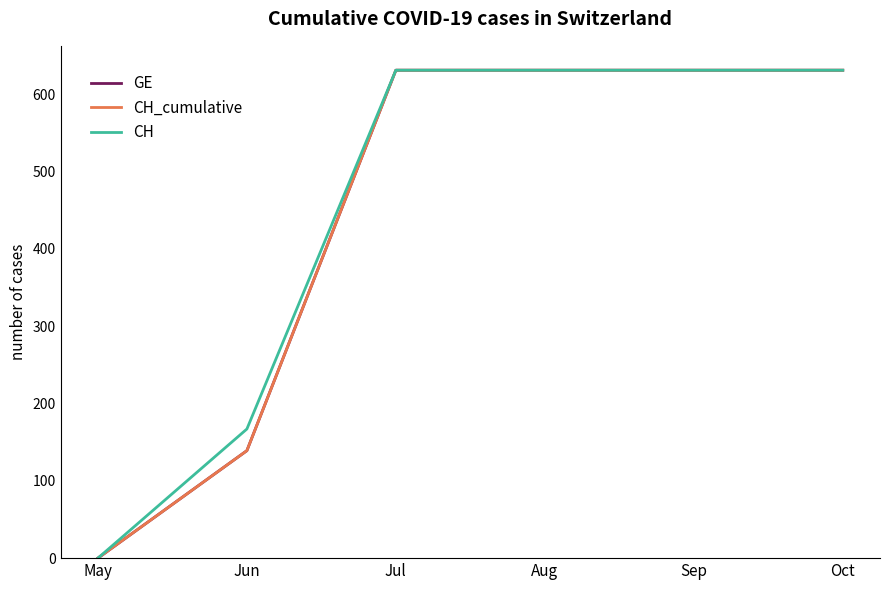

Does the chart display data point markers on the line(s)?

No